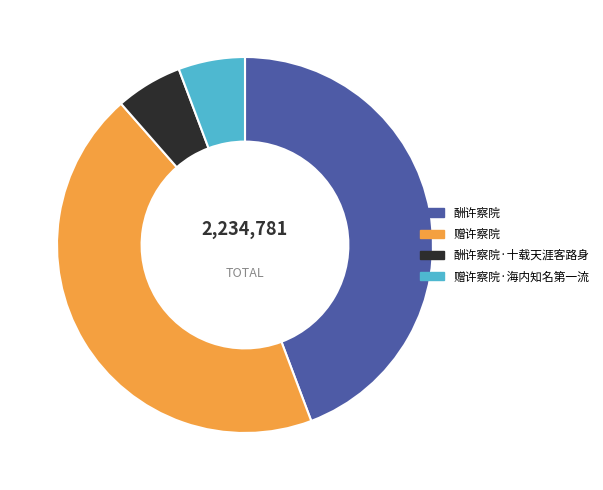

Does 酬许察院 account for over 50% of the chart?

No